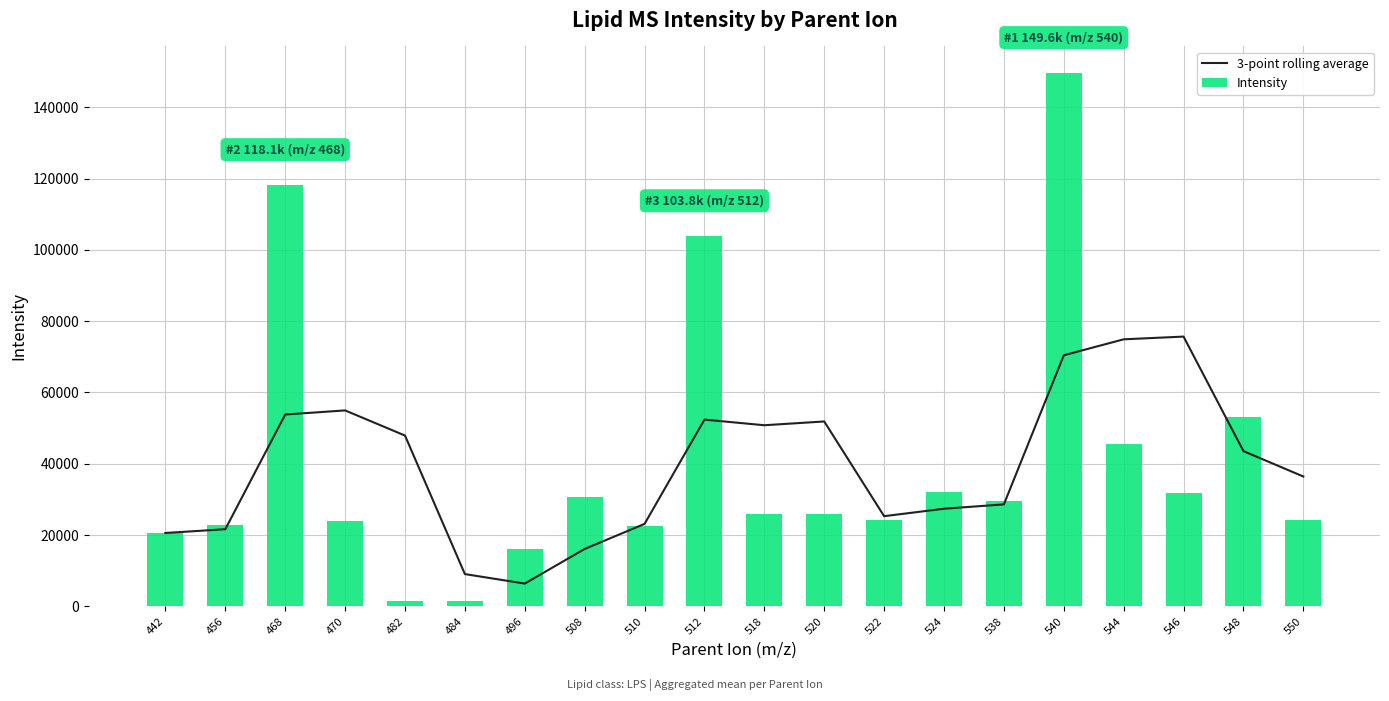

List the labels in order of Intensity value, largest first.

540, 468, 512, 548, 544, 524, 546, 508, 538, 518, 520, 550, 522, 470, 456, 510, 442, 496, 484, 482